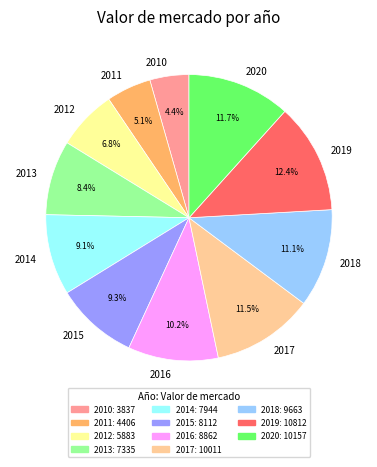

Which has a higher value, 2017 or 2010?

2017